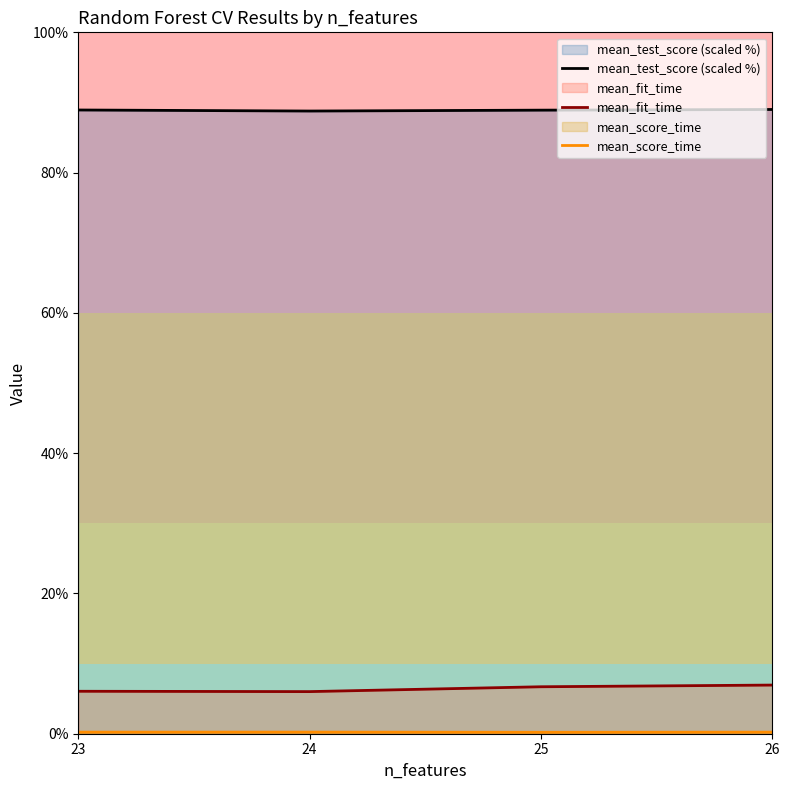

Reading left to right, what are all the values shown in this chart?

mean_test_score (scaled %): 23=88.9	24=88.8	25=88.9	26=89.0
mean_fit_time: 23=6.1	24=6.0	25=6.7	26=6.9
mean_score_time: 23=0.2	24=0.2	25=0.2	26=0.2